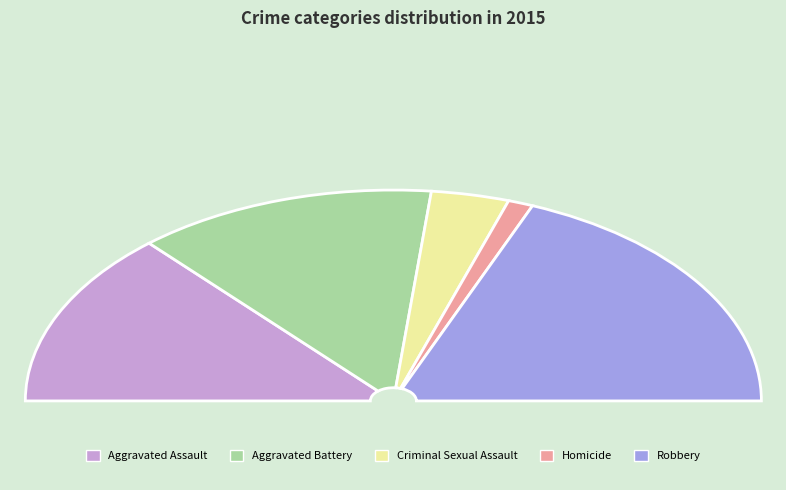

What is the largest slice in the pie chart?

Robbery